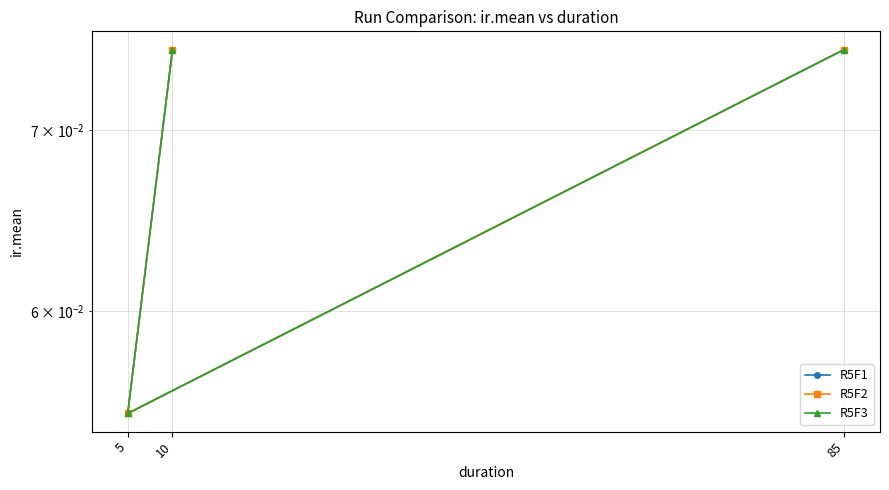

What is the average value of the R5F2 series?

0.1